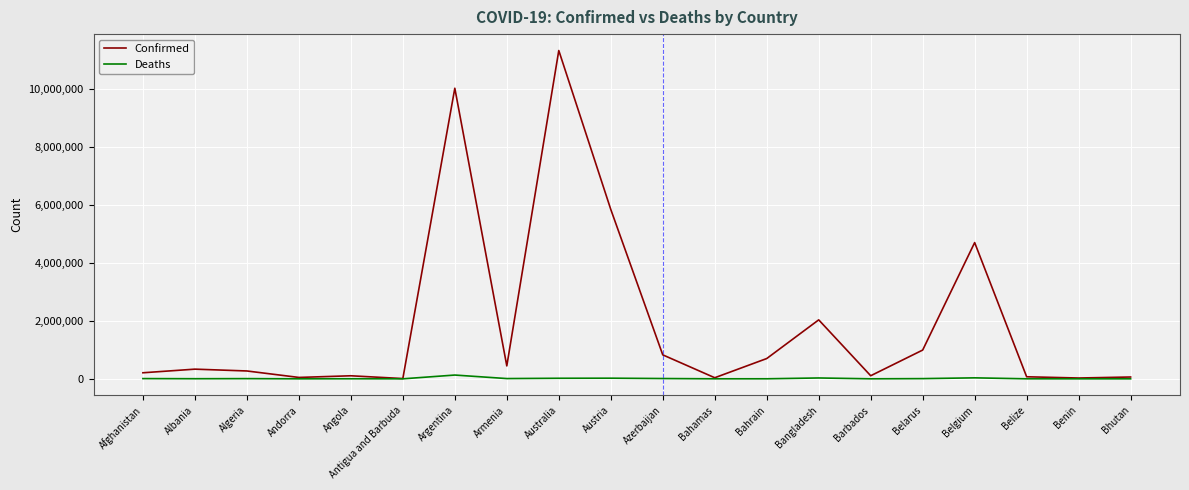

Which category has the highest value across all series?

Australia